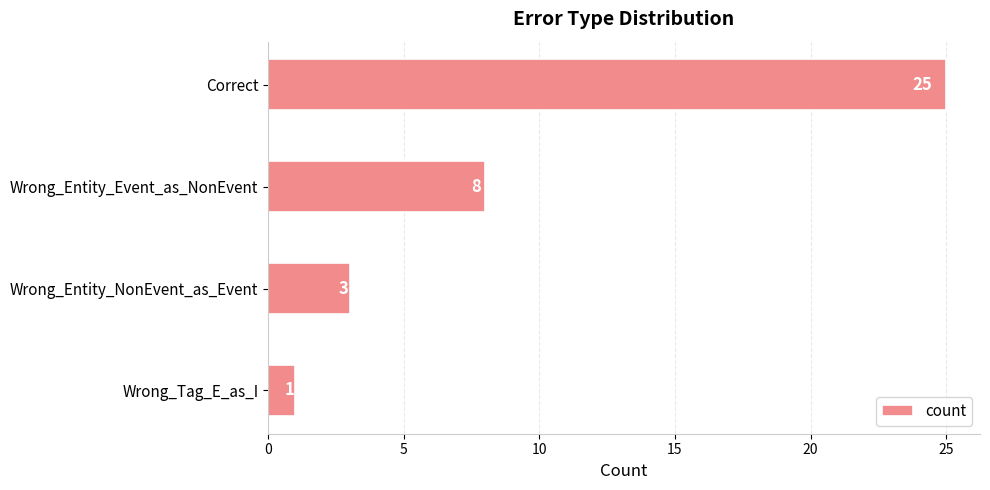

Where is the data nearest to the value 13?

Wrong_Entity_Event_as_NonEvent